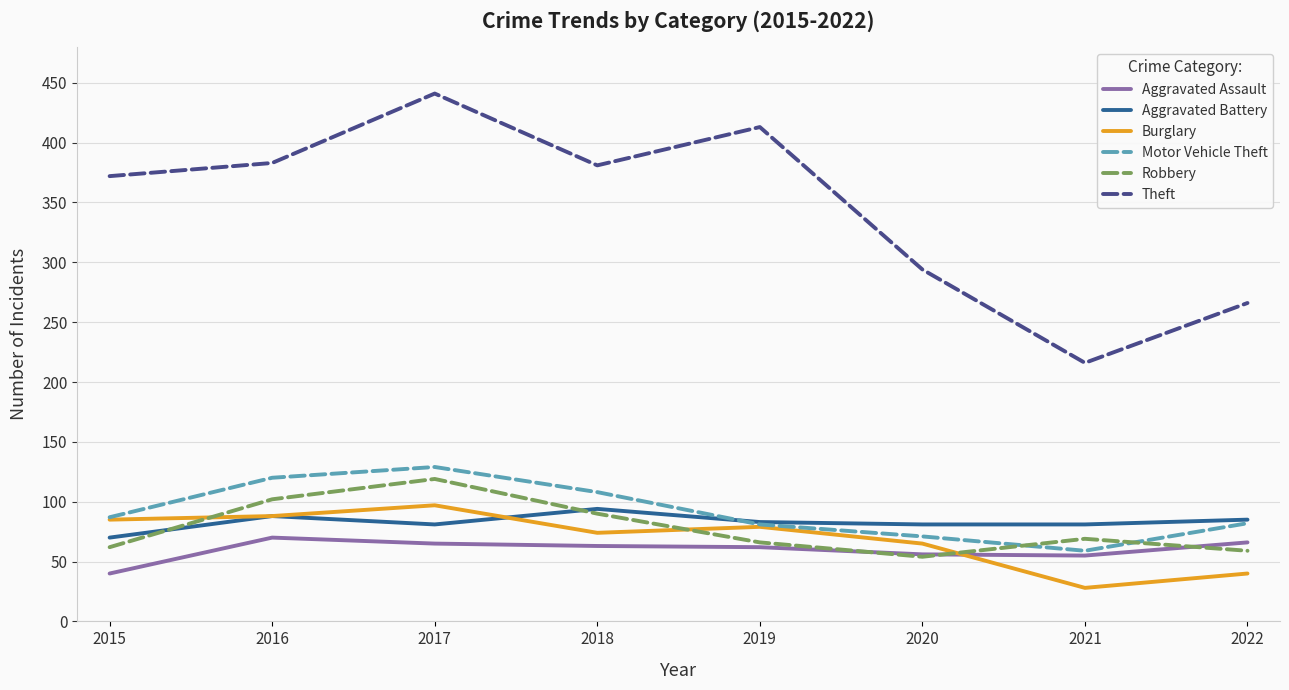

At which category does the chart reach its peak across all series?

2017